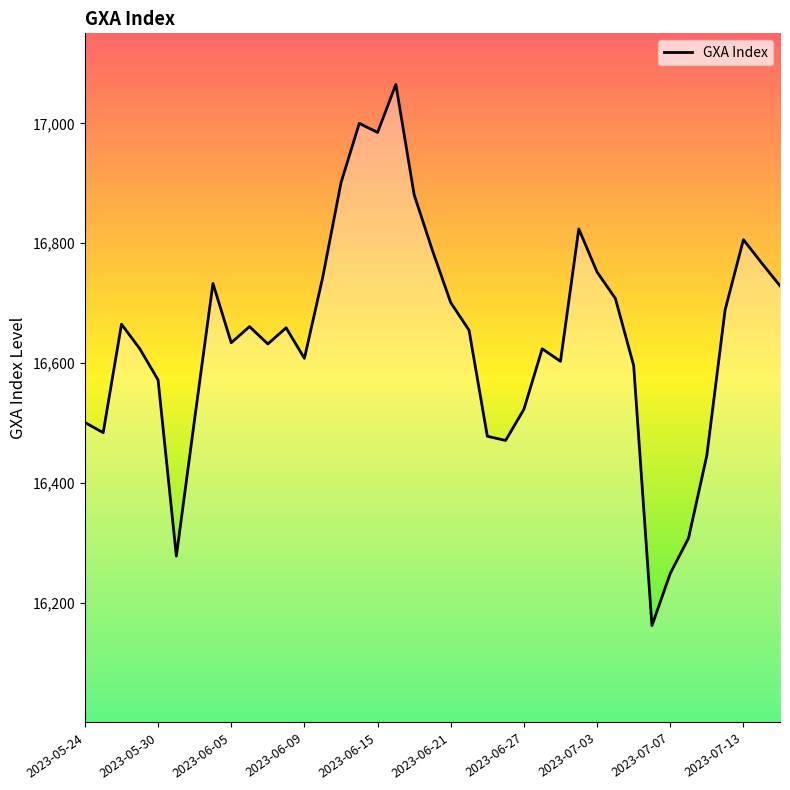

What is the difference between the maximum and minimum values?

903